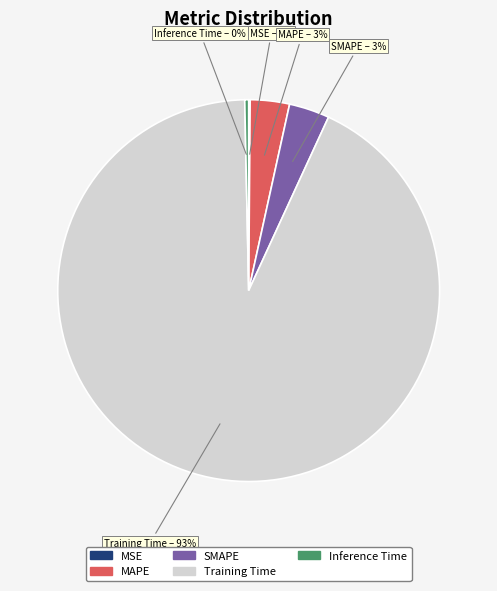

Is there a majority slice in this chart?

Yes